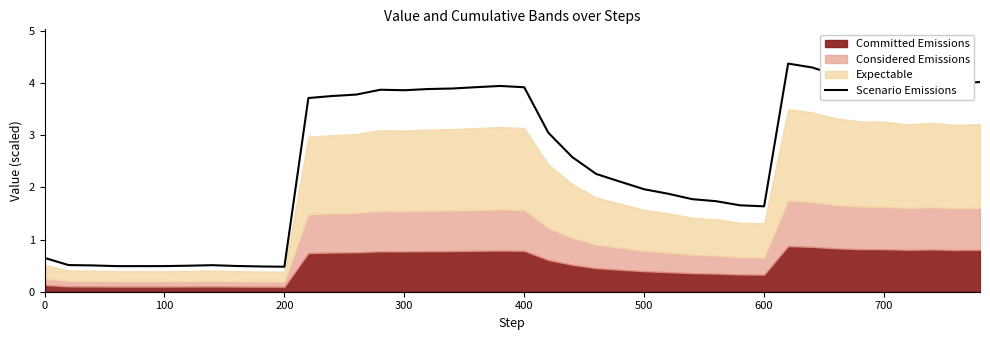

True or false: Scenario Emissions has a value of 0.8 at 600.

False